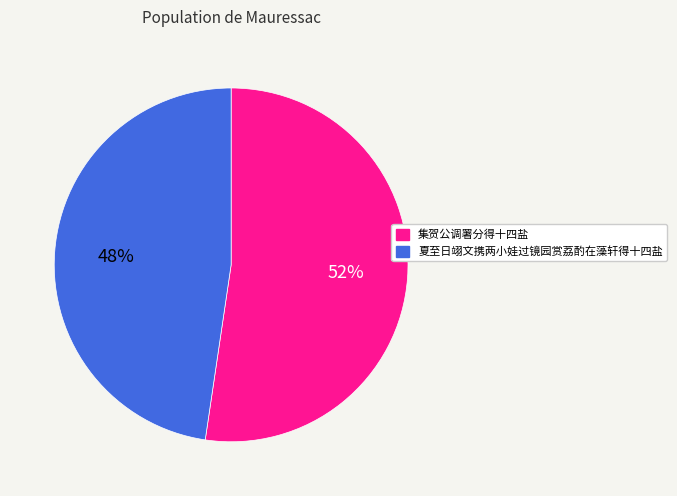

To the nearest percent, what is the average slice percentage?

50%